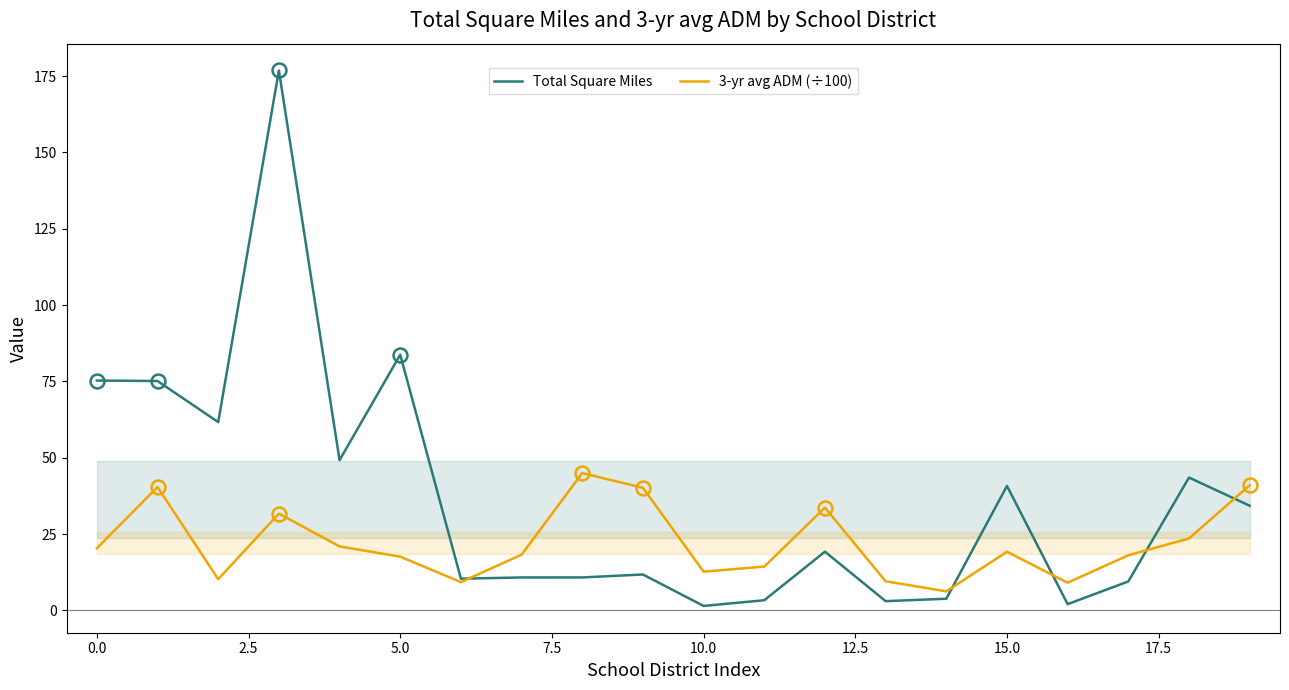

What is the value of the Total Square Miles point at the 11th from the left?

1.4